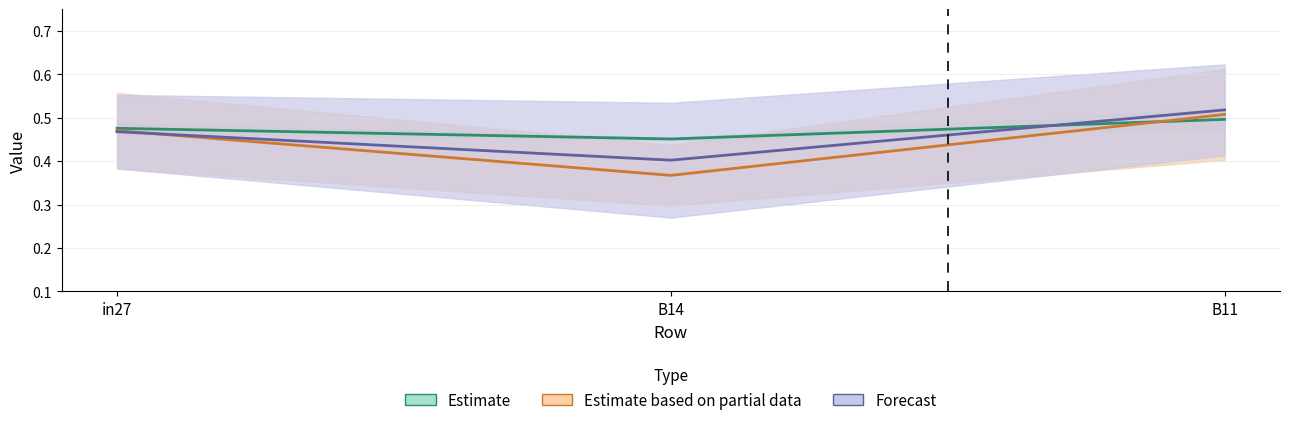

Which has a higher value, B14 or B11?

B11